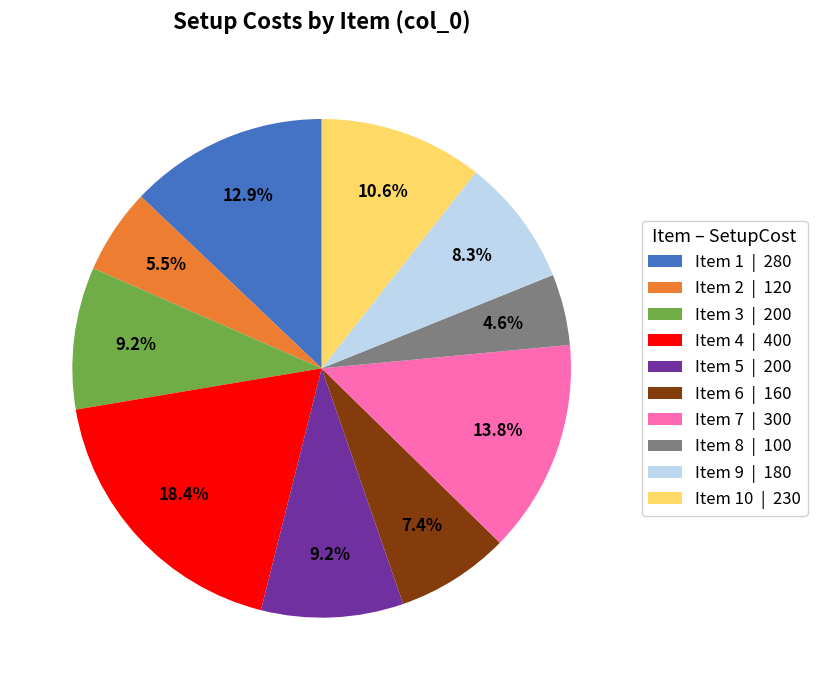

Does Item 7 | 300 represent more than half of the total?

No